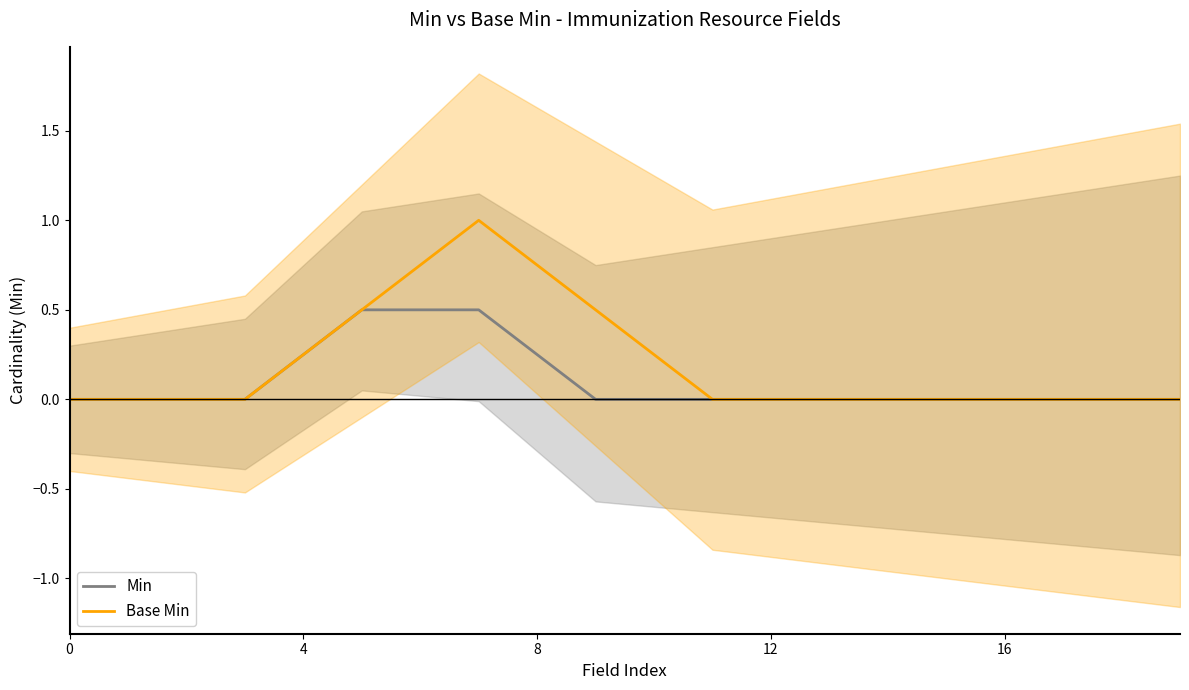

Is this an area chart (filled region under the line)?

No